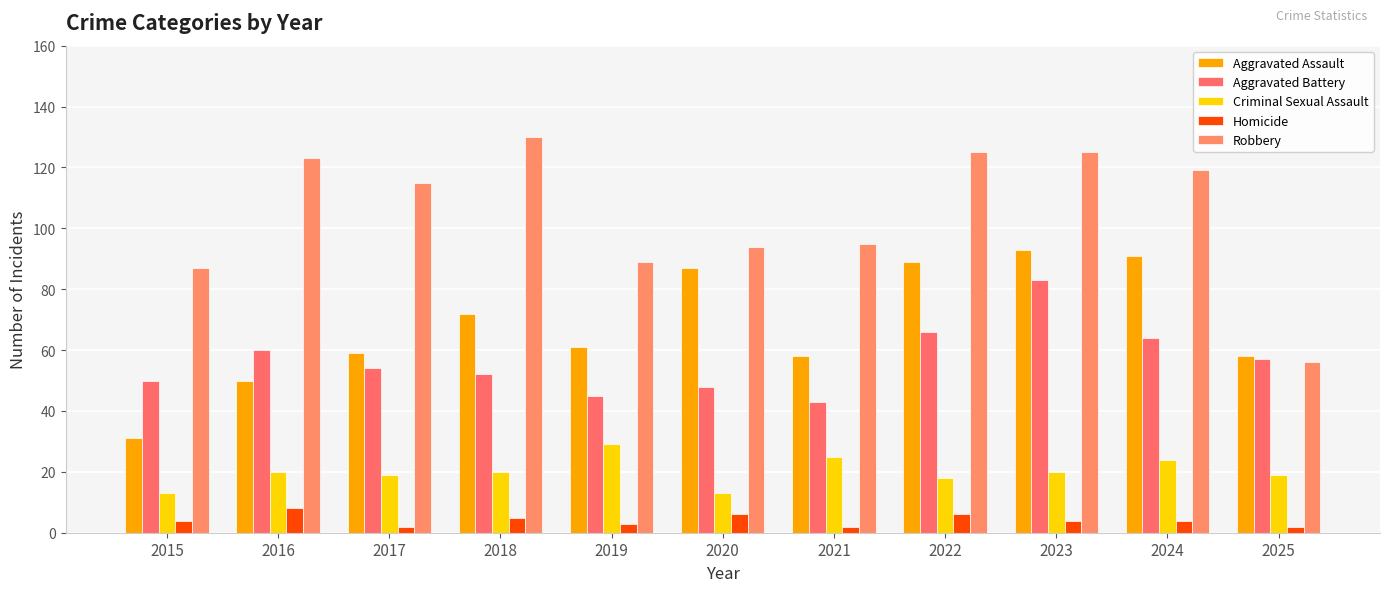

At which label does Criminal Sexual Assault first exceed 20?

2019